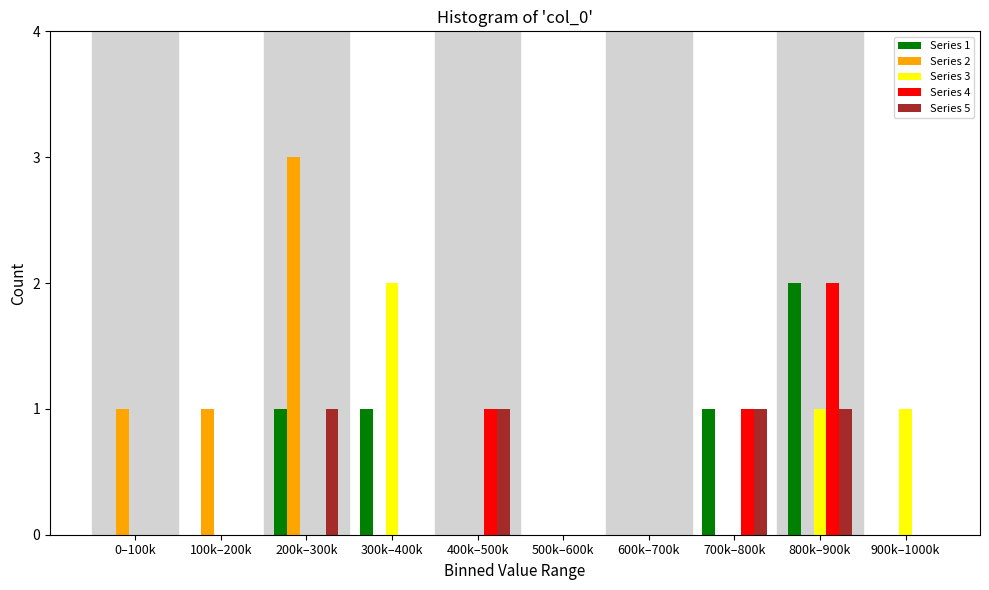

What is the total value across all series at 700k–800k?

3